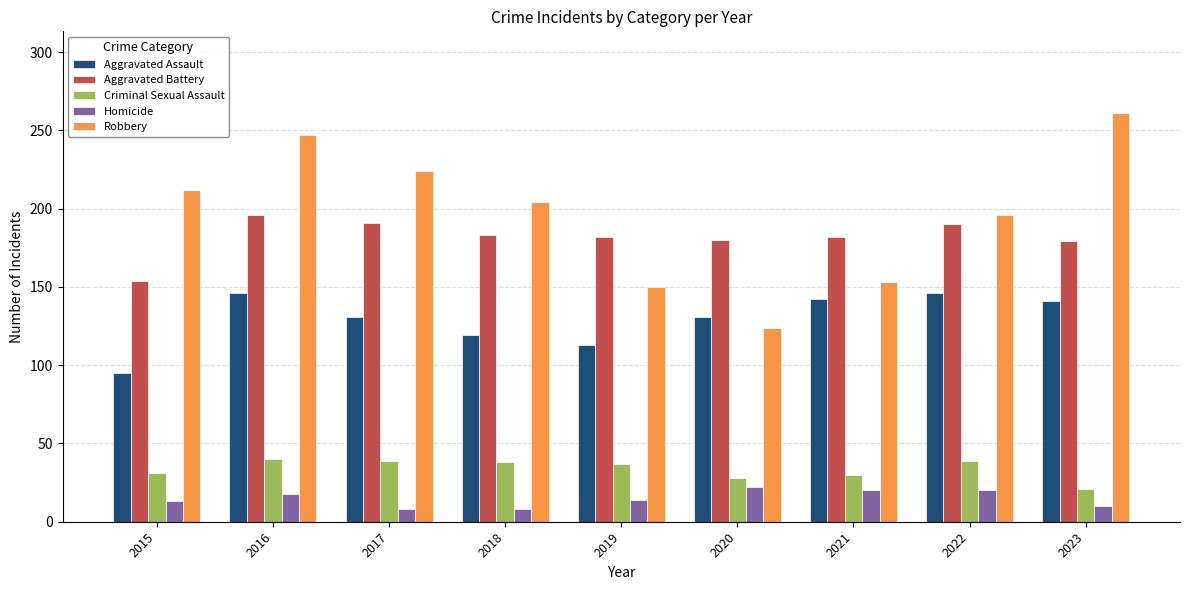

What is the maximum value shown in the chart?

261